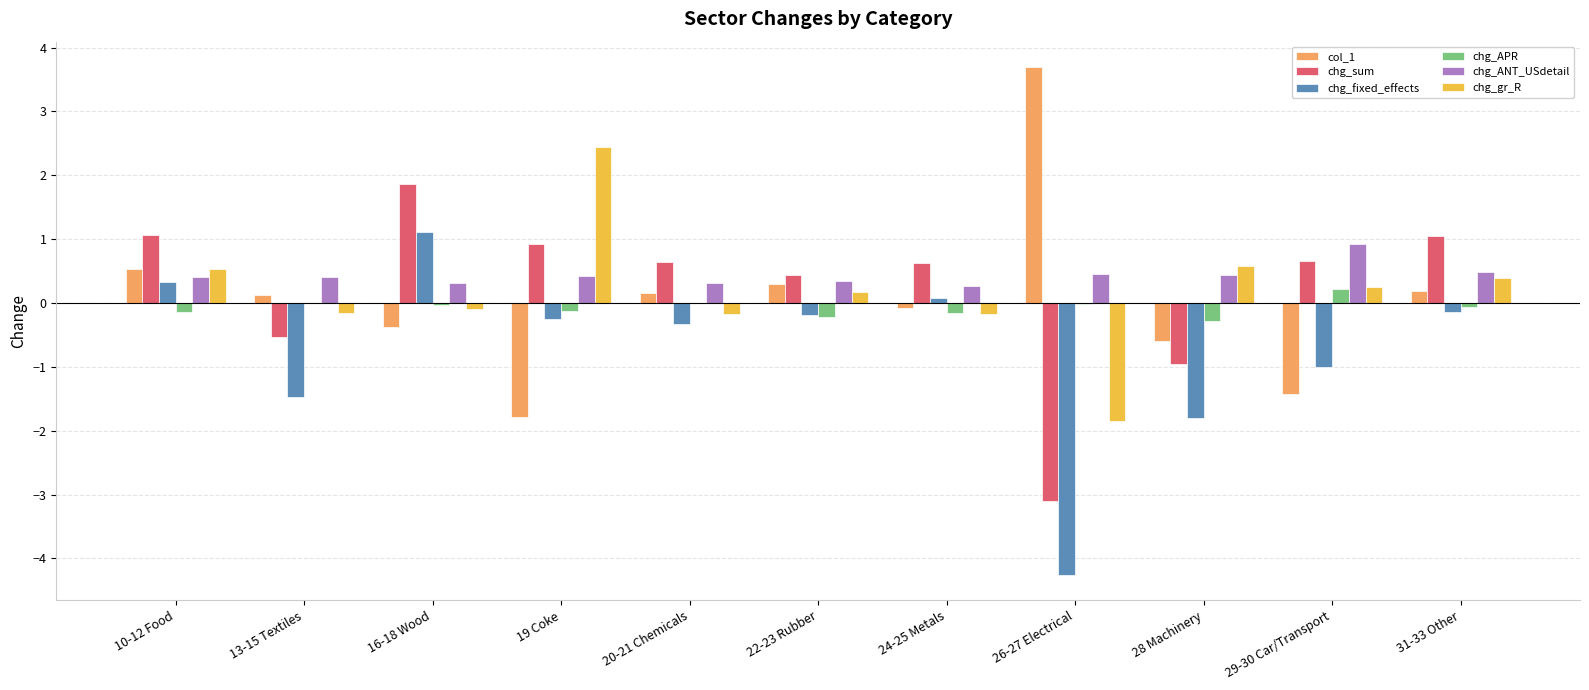

Which series has the largest total across all categories?

chg_ANT_USdetail